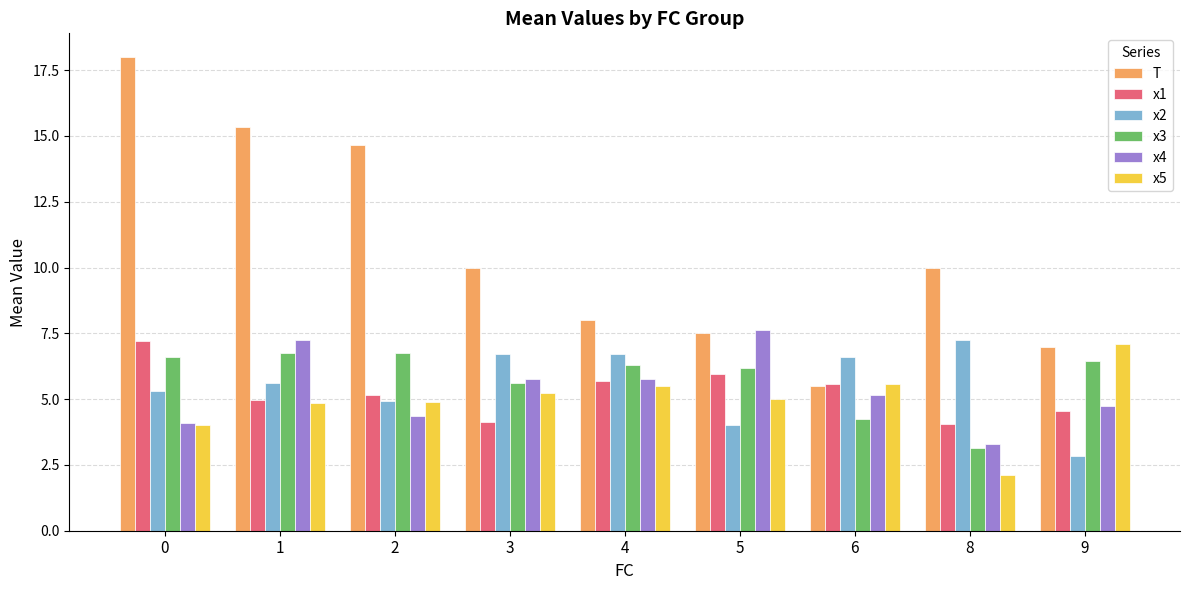

What is the difference between the maximum and minimum values in the x3 series?

3.6